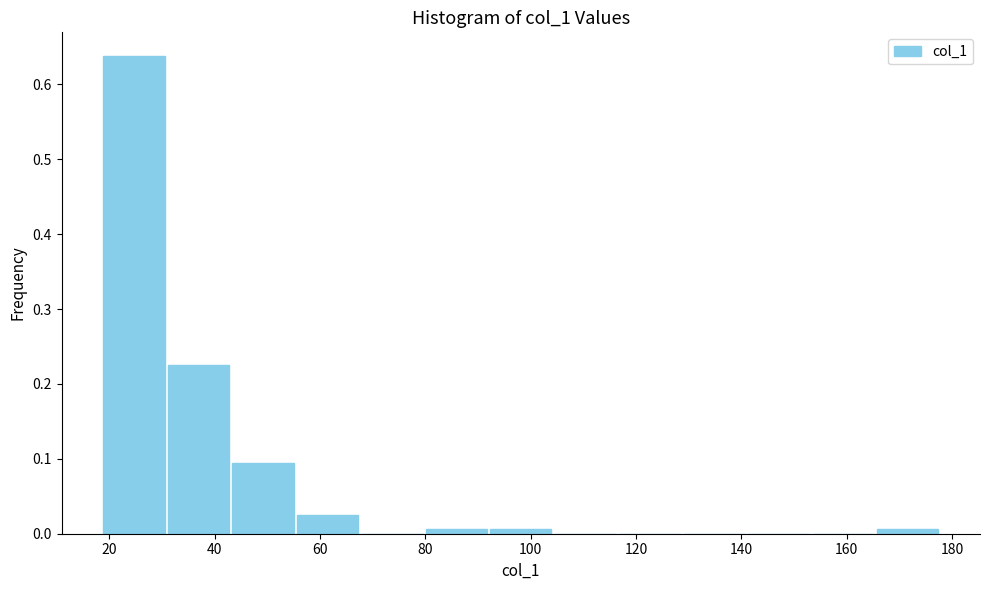

Reading left to right, transcribe this chart: for each bar, give the range it covers on the x-axis and its height. Neither the bar edges nor the heights are printed on the chart, so give them approximately, as read against the axes.

18 to 30: 0.64
30 to 44: 0.23
44 to 56: 0.09
56 to 68: 0.03
68 to 80: 0
80 to 92: under 0.01
92 to 104: under 0.01
104 to 116: 0
116 to 128: 0
128 to 140: 0
140 to 154: 0
154 to 166: 0
166 to 178: under 0.01